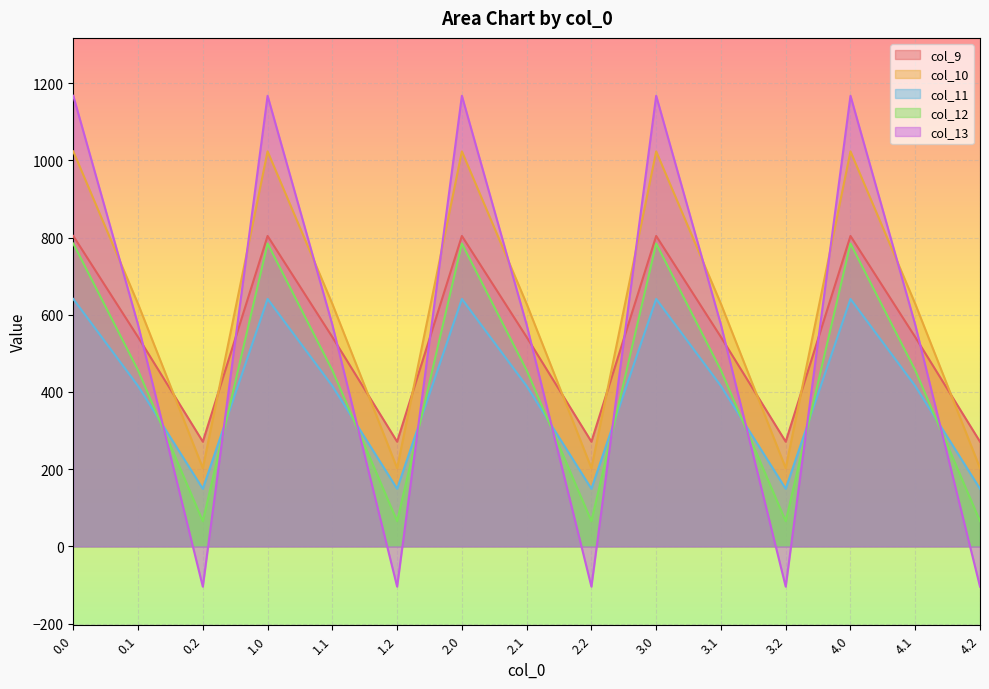

List the series in order of their peak value, lowest first.

col_11, col_12, col_9, col_10, col_13